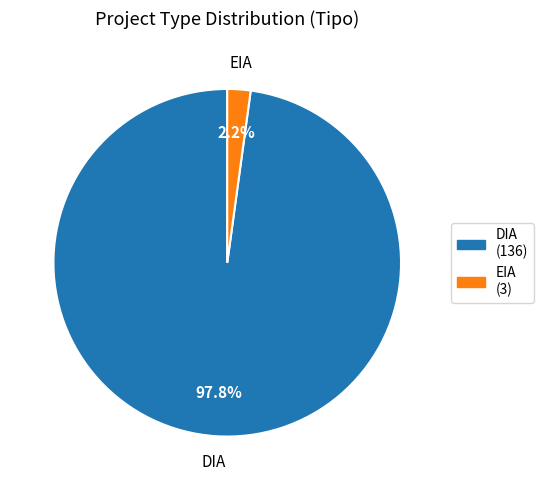

Which has a higher value, EIA or DIA?

DIA